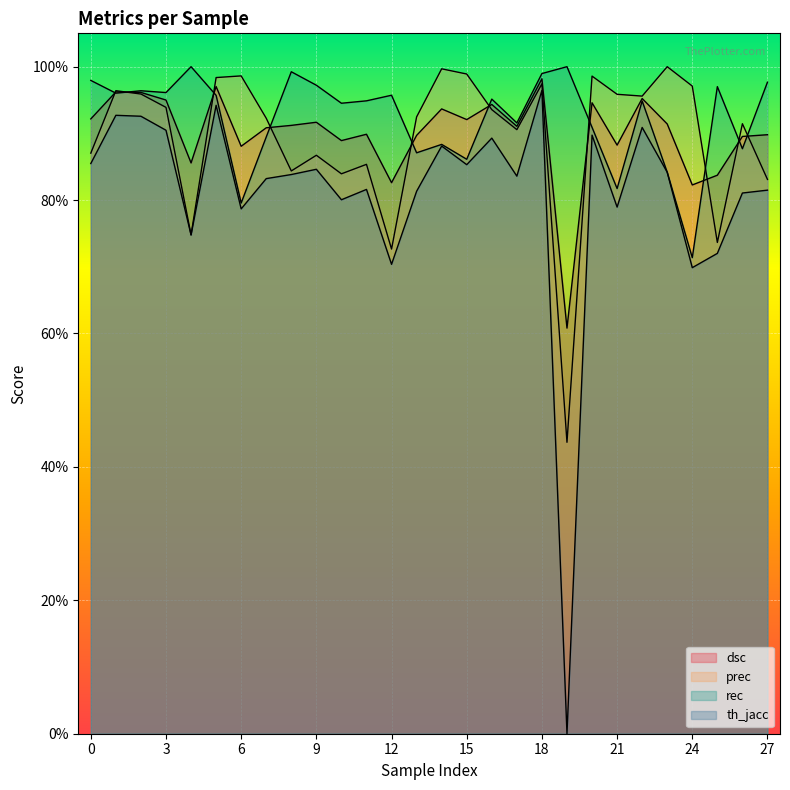

True or false: th_jacc has a value of 0.7 at 25.

True